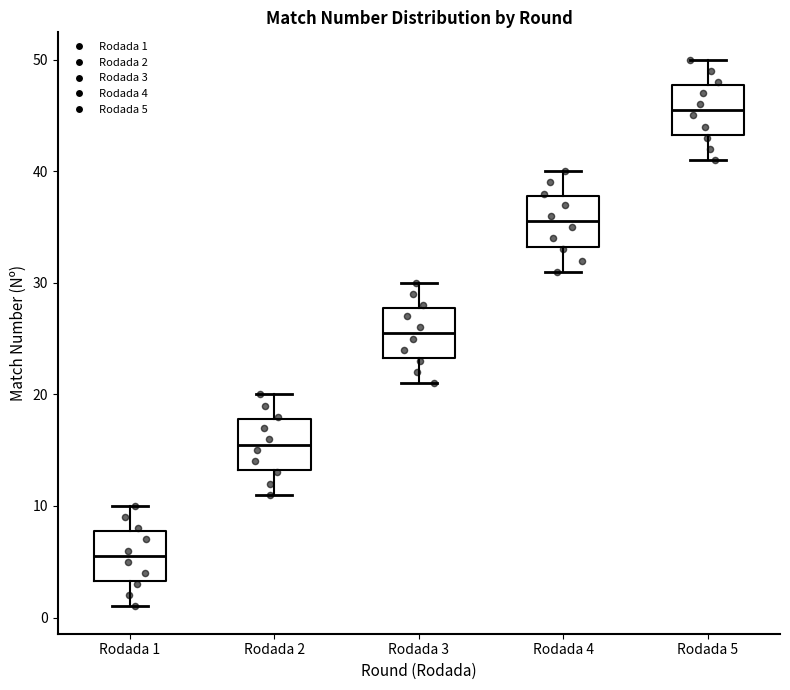

Where is the lower edge of the box for Rodada 1 on the y-axis? The values are not printed on the chart, so give them approximately, as read against the axis.

3